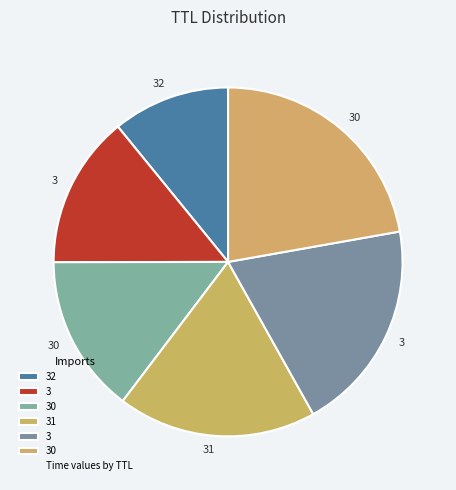

How many segments does this pie chart have?

6